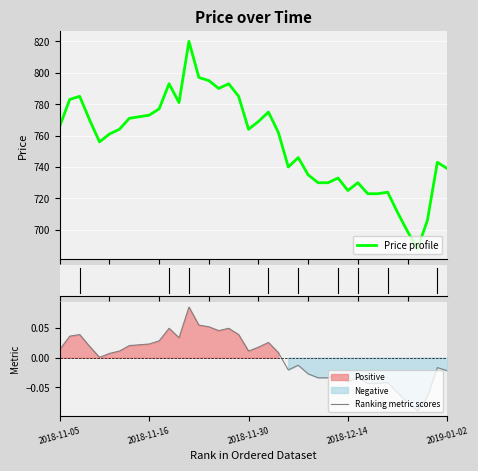

True or false: Ranking metric scores has more than 1 points higher than both neighbors.

True